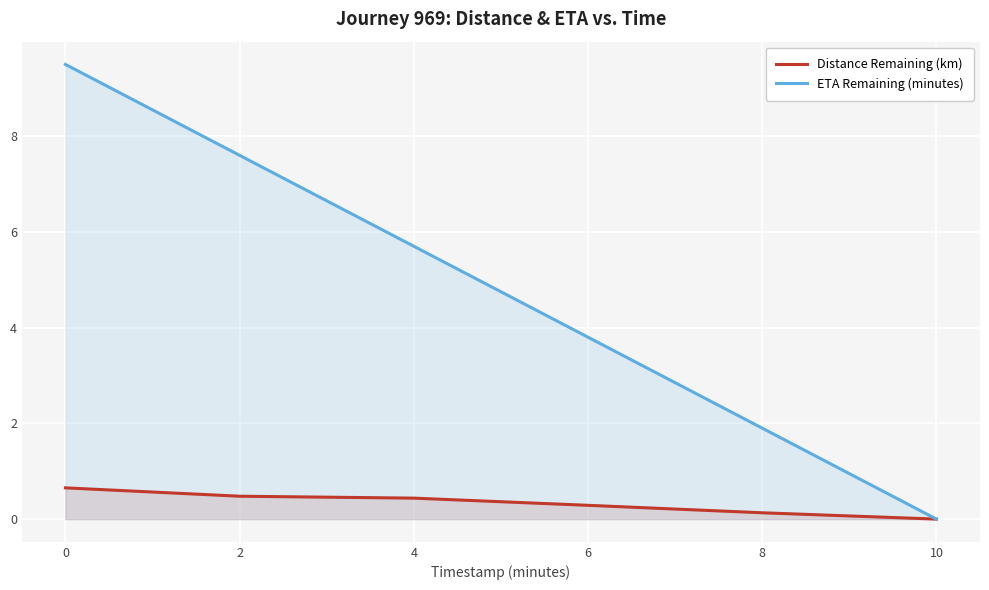

Reading left to right, list all the values displayed in this chart.

Distance Remaining (km): 0.7	0.5	0.4	0.3	0.1	0.0
ETA Remaining (minutes): 9.5	7.6	5.7	3.8	1.9	0.0